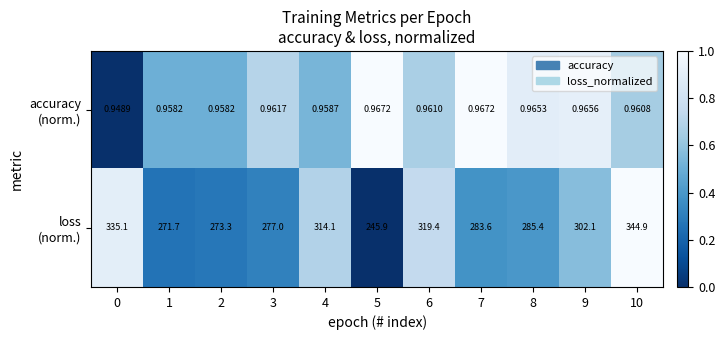

What is the spread (max minus min) of values at 1?

270.7